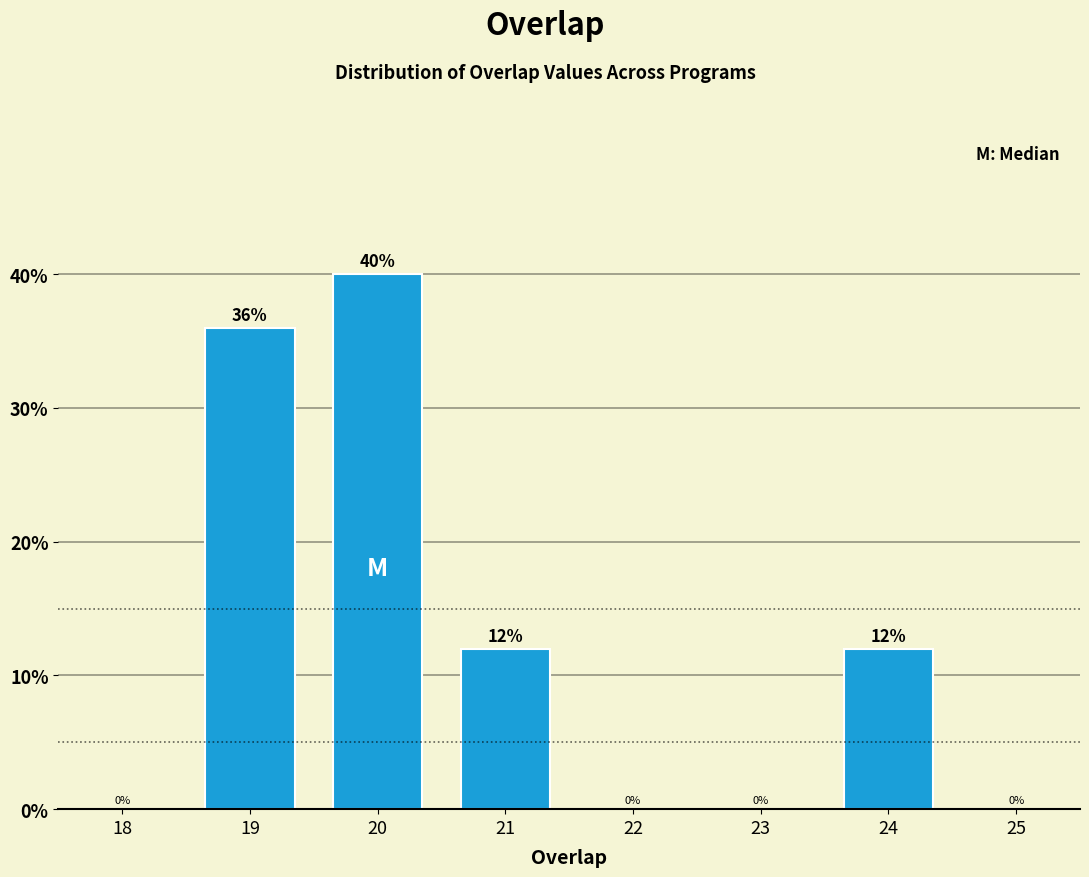

Reading left to right, transcribe all the data shown in this chart.

36	40	12	12